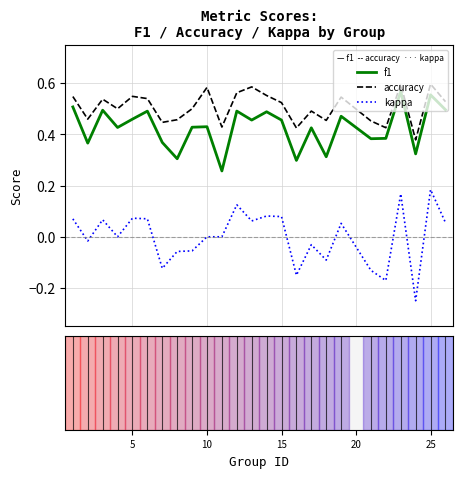

Rank the series by their maximum value, from highest to lowest.

accuracy, f1, kappa